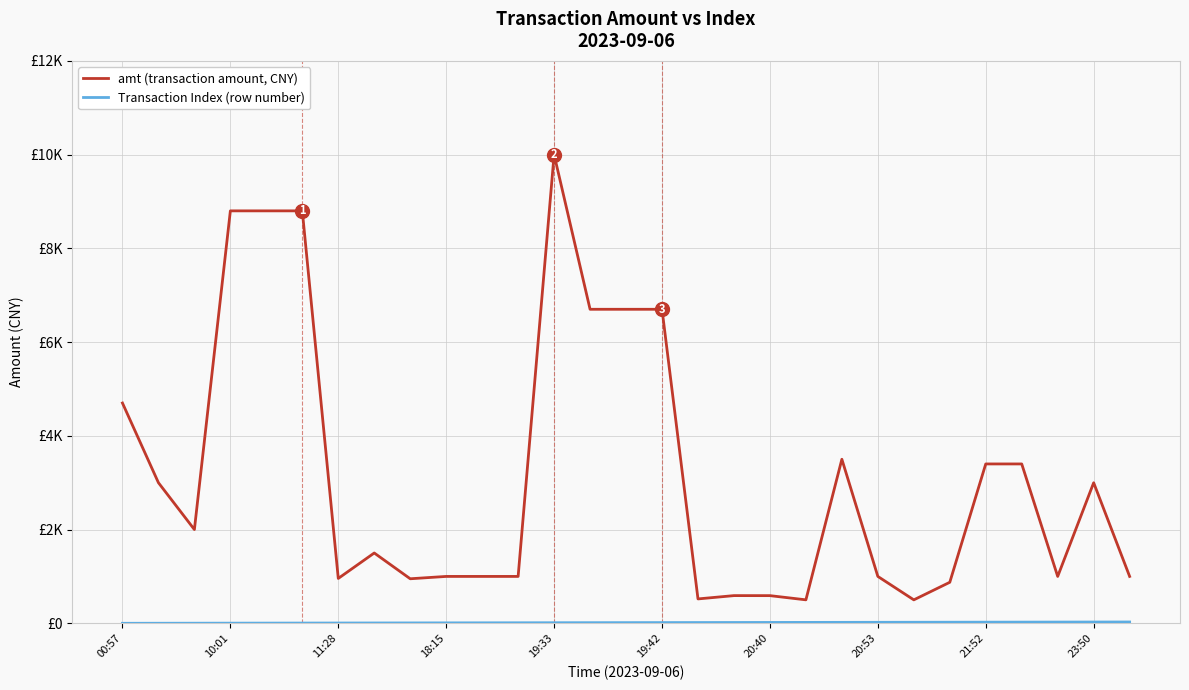

Does the chart display data point markers on the line(s)?

No